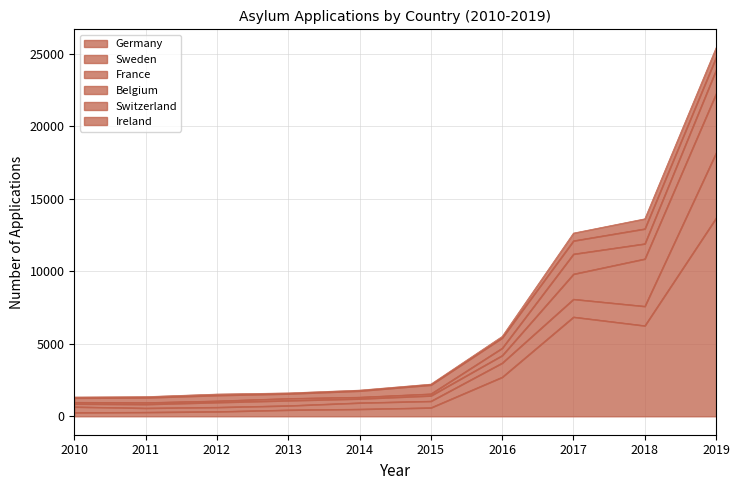

How many lines are shown in the chart?

6